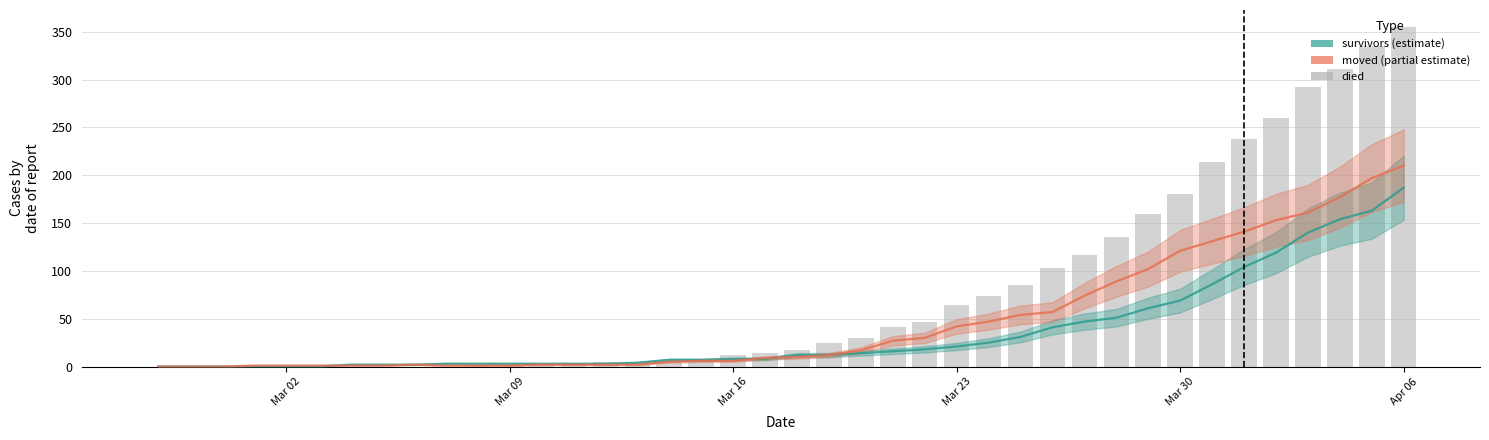

Reading left to right, what are all the values shown in this chart?

survivors: 0	0	0	0	0	0	2	2	2	3	3	3	3	3	3	4	7	7	8	8	12	12	14	16	18	21	25	31	41	47	51	61	69	86	104	119	140	154	163	187
moved: 0	0	0	1	1	1	1	1	2	1	1	1	2	2	2	2	5	6	6	9	10	12	17	27	30	42	47	54	57	74	89	102	121	131	141	153	161	177	197	210
died: 0	0	0	0	0	0	0	0	0	0	2	2	2	4	5	5	5	7	12	14	17	25	30	41	47	64	74	85	103	117	135	160	180	214	238	260	292	311	335	355